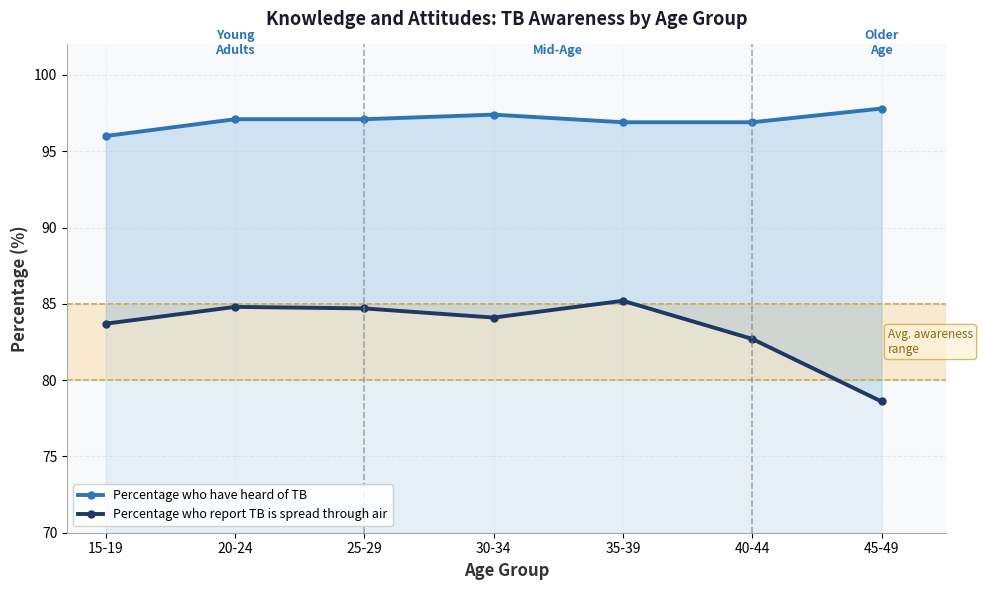

What is the sum of the Percentage who have heard of TB values at 45-49 and 30-34?

195.2